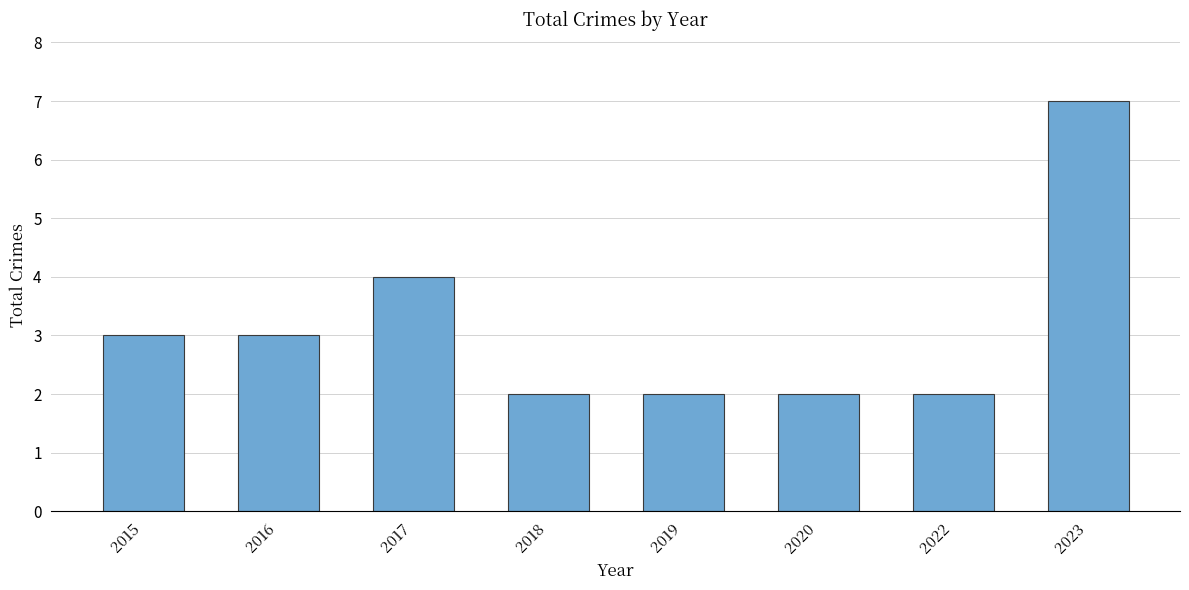

What is the smallest value displayed?

2